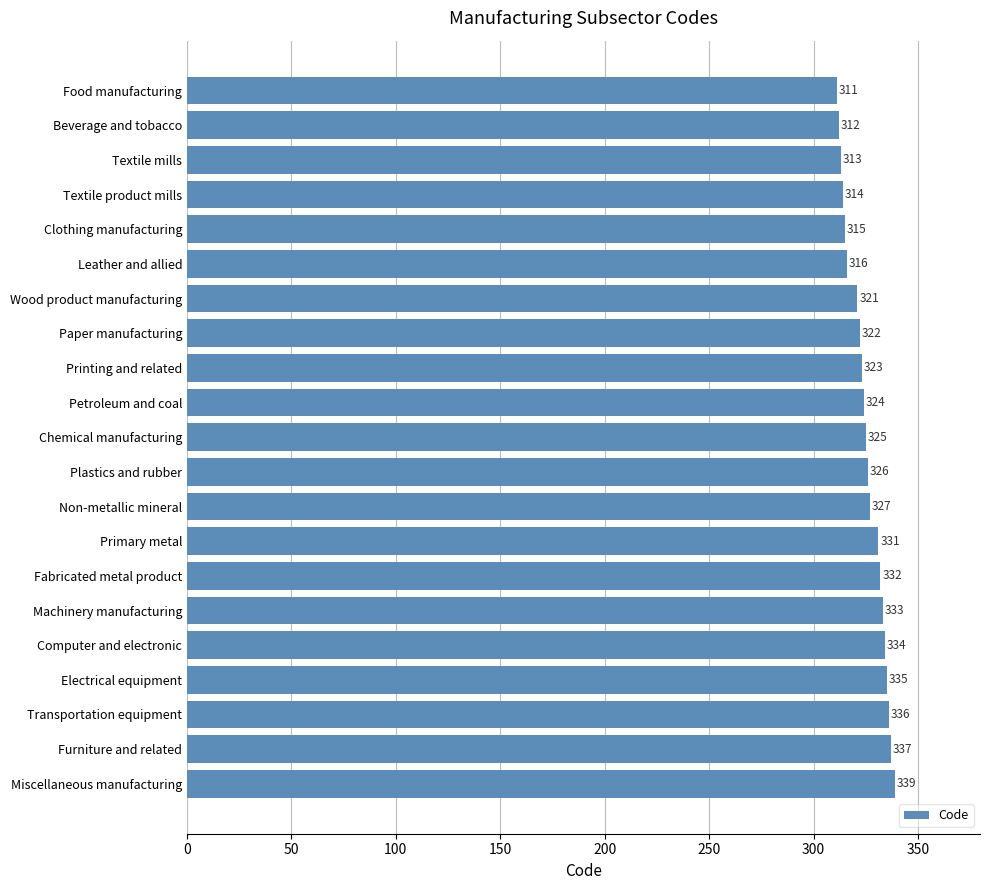

What is the value of the 16th bar from the top?

333